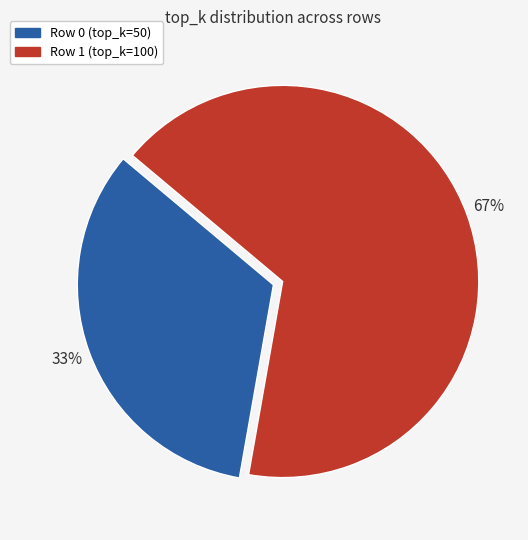

To the nearest percent, what portion does Row 1 (top_k=100) represent?

67%